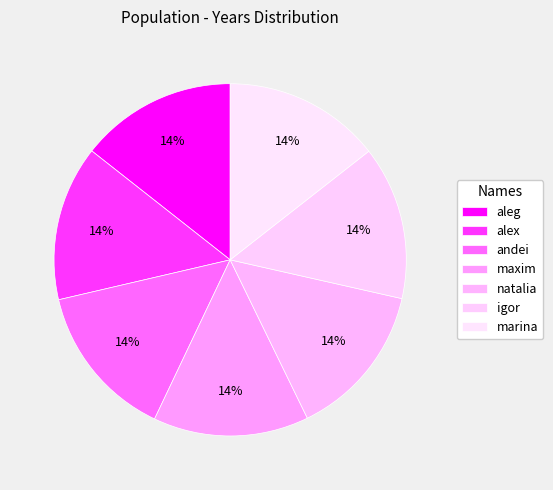

Which slice is the smallest?

igor